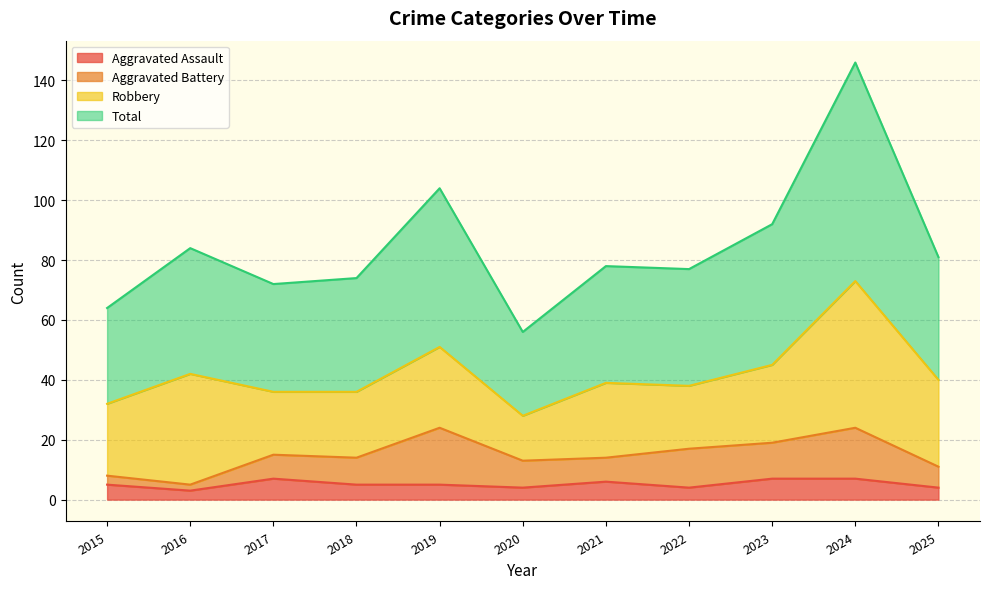

True or false: Aggravated Assault and Total cross at least once.

False